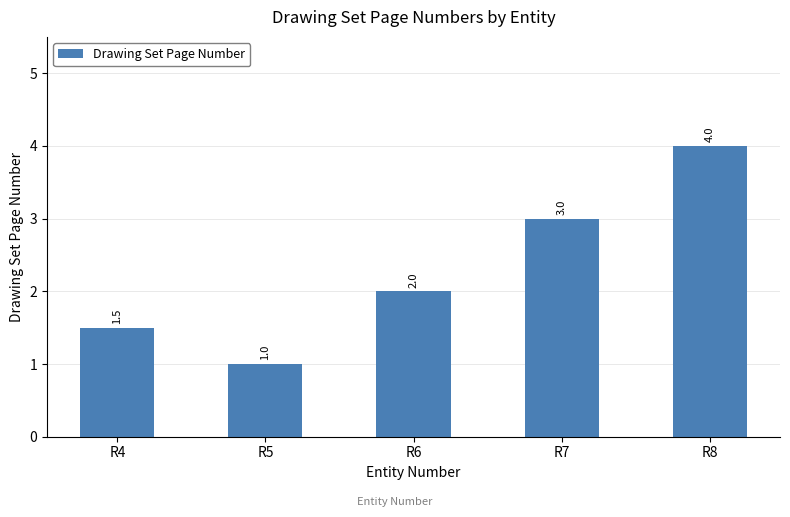

How many values are between 1 and 3?

4